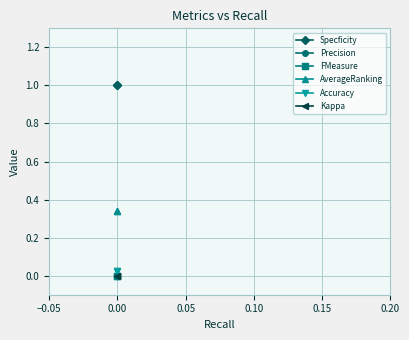

Reading left to right, list all the values displayed in this chart.

Specficity: 1.0	1.0
Precision: 0.0	0.0
FMeasure: 0.0	0.0
AverageRanking: 0.3	0.3
Accuracy: 0.0	0.0
Kappa: 0.0	0.0